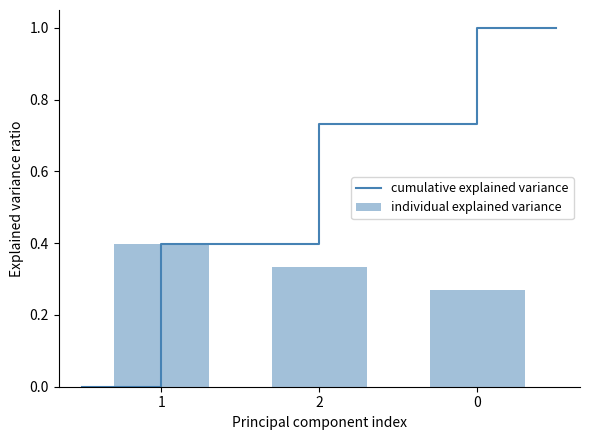

What is the change in value from 1 to 0?

-0.1